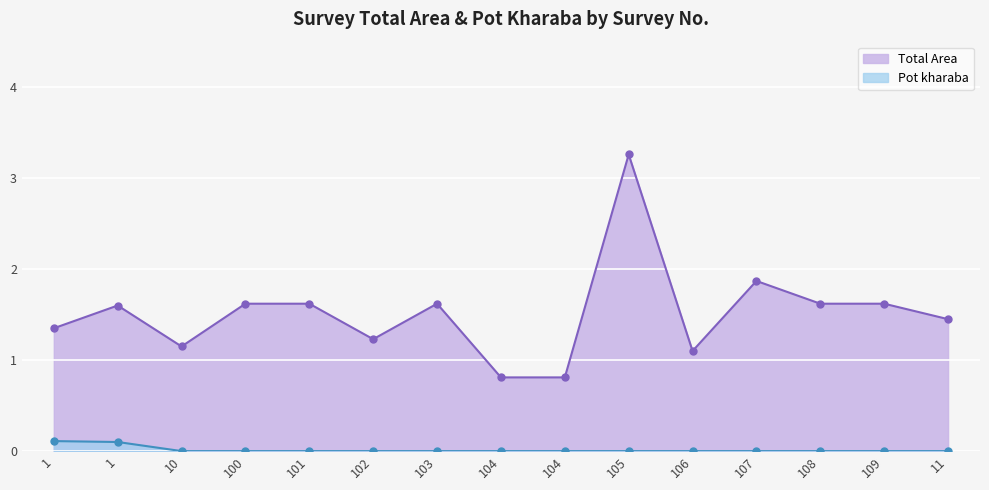

Is it true that Pot kharaba equals 0.0 at 104?

True